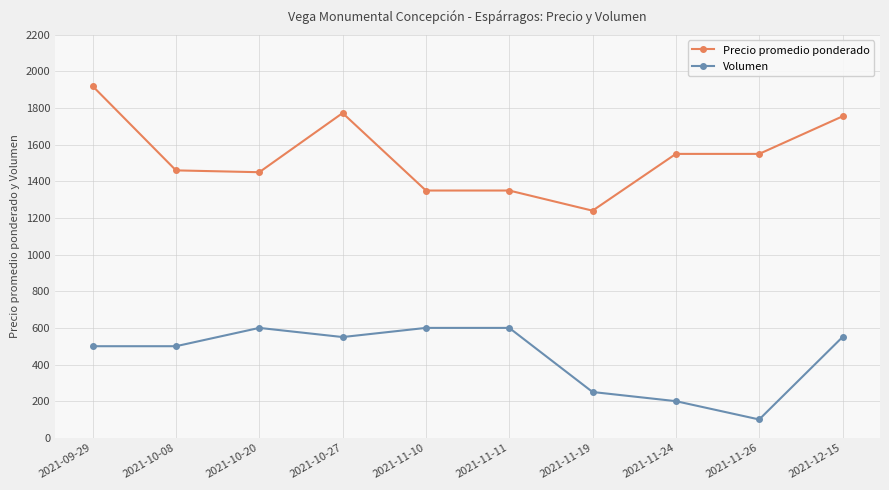

True or false: Volumen and Precio promedio ponderado cross at least once.

False